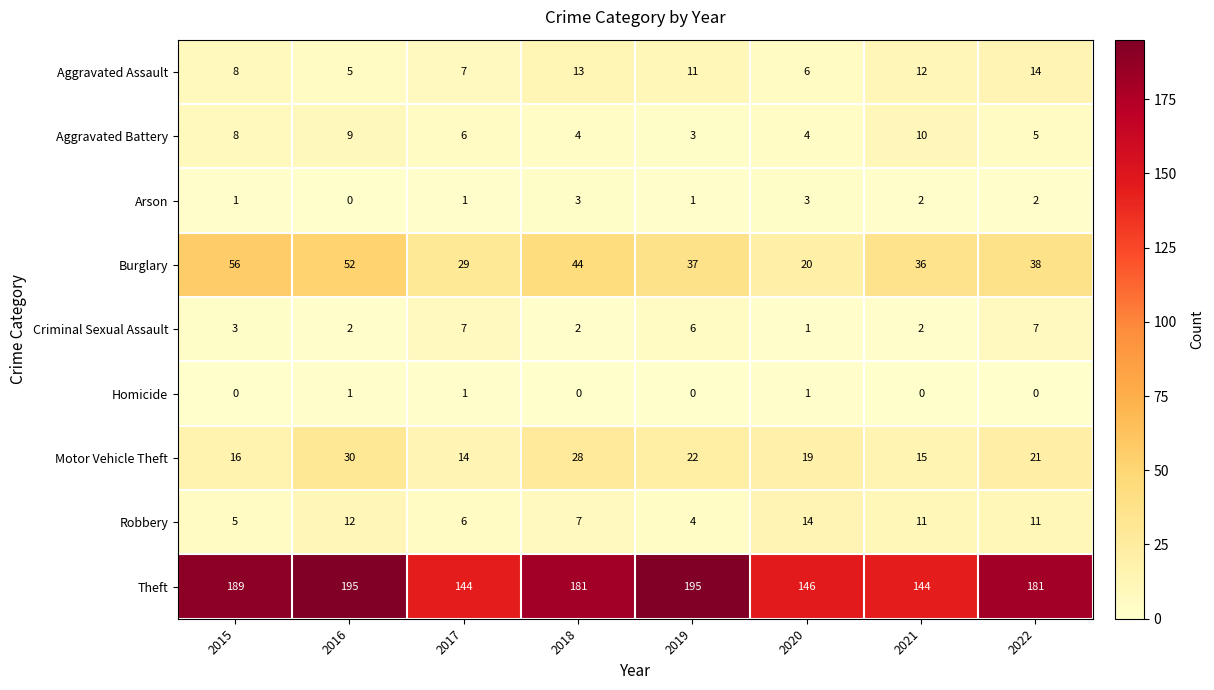

Where does the Burglary series first go above 38?

2015